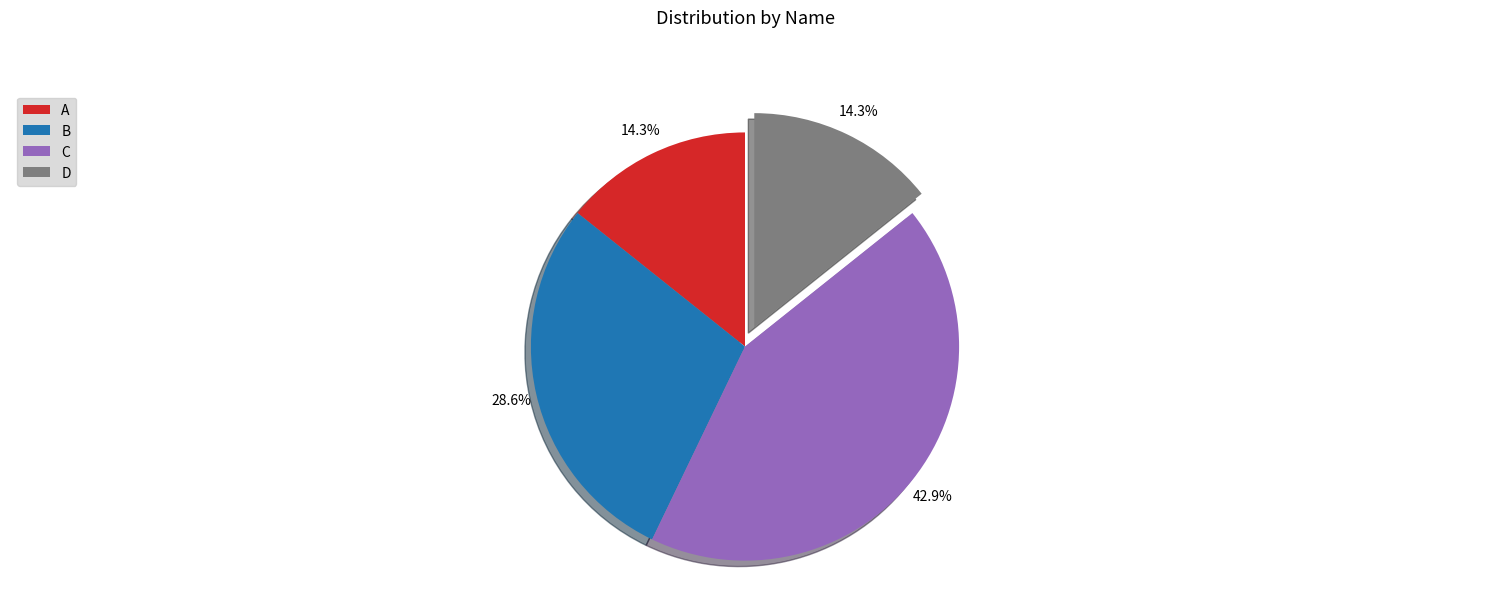

What is the total percentage of B and A?

42.9%